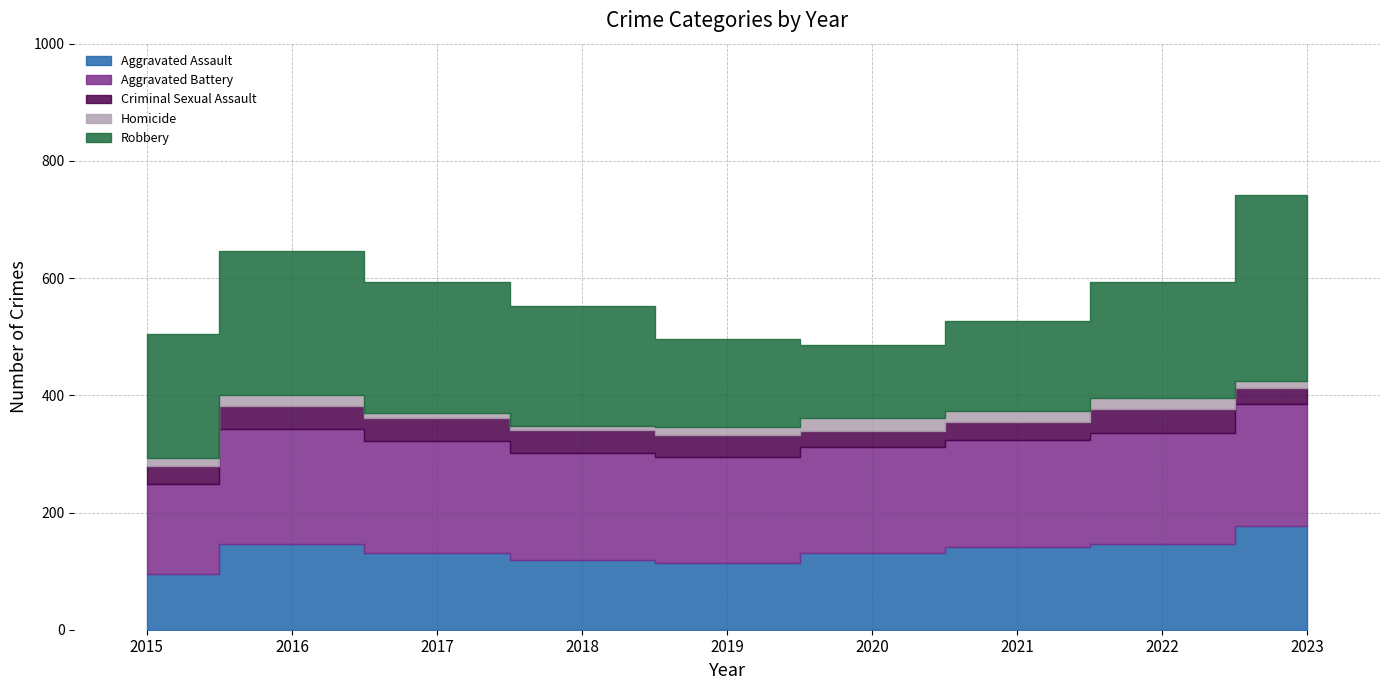

Reading right to left, list all the values displayed in this chart.

Aggravated Assault: 177	146	142	131	113	119	131	146	95
Aggravated Battery: 208	190	182	180	182	183	191	196	154
Criminal Sexual Assault: 27	40	30	28	37	38	39	40	31
Homicide: 12	20	20	22	14	8	8	18	13
Robbery: 317	198	153	124	150	204	224	247	212